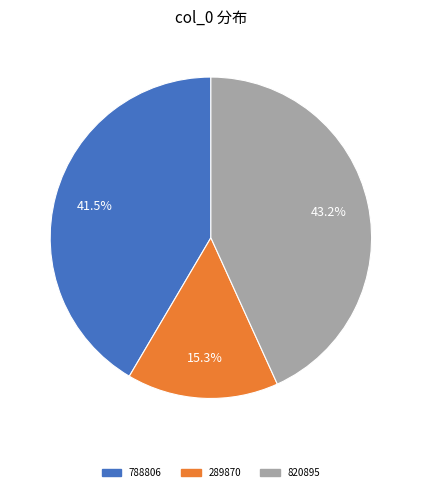

Which category has the biggest portion of the pie?

820895